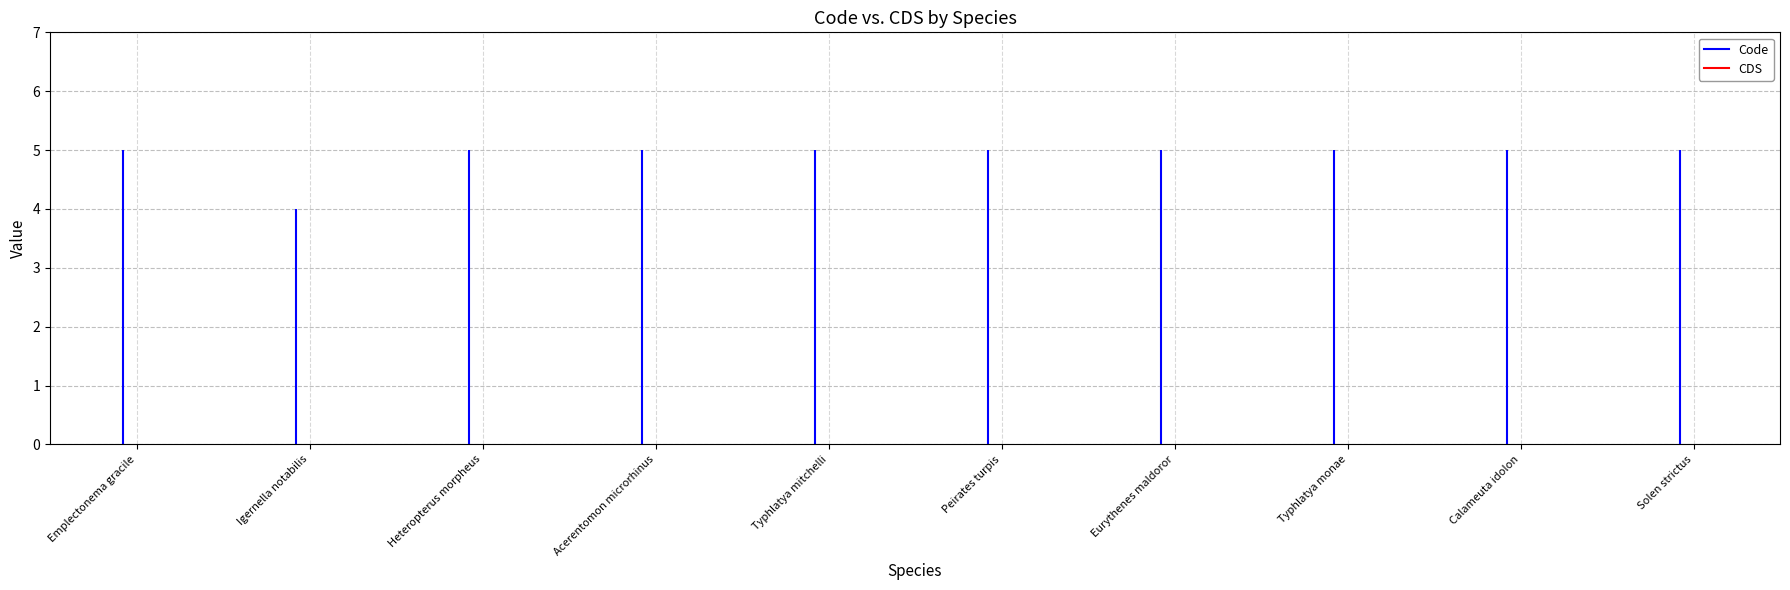

What is the difference between the maximum and minimum values in the Code series?

1